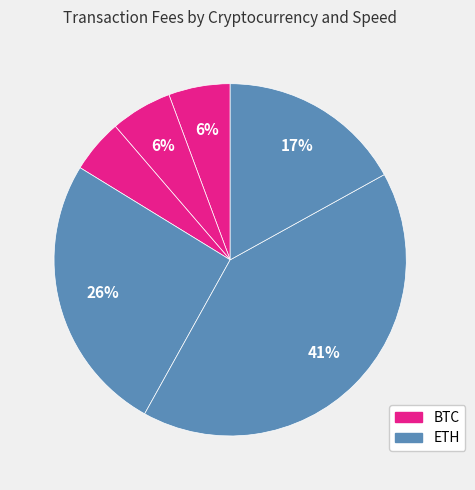

How many slices are in this pie chart?

6